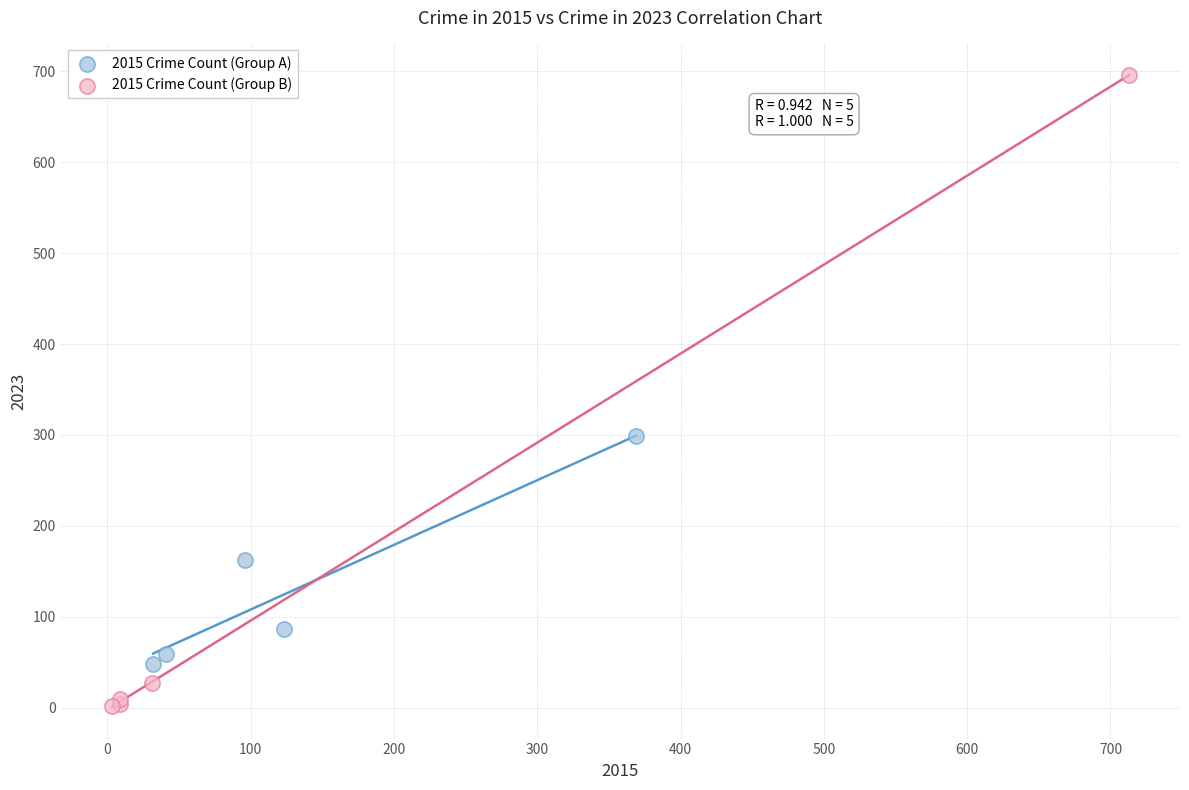

Which series contains the lowest Y value?

2015 Crime Count (Group B)